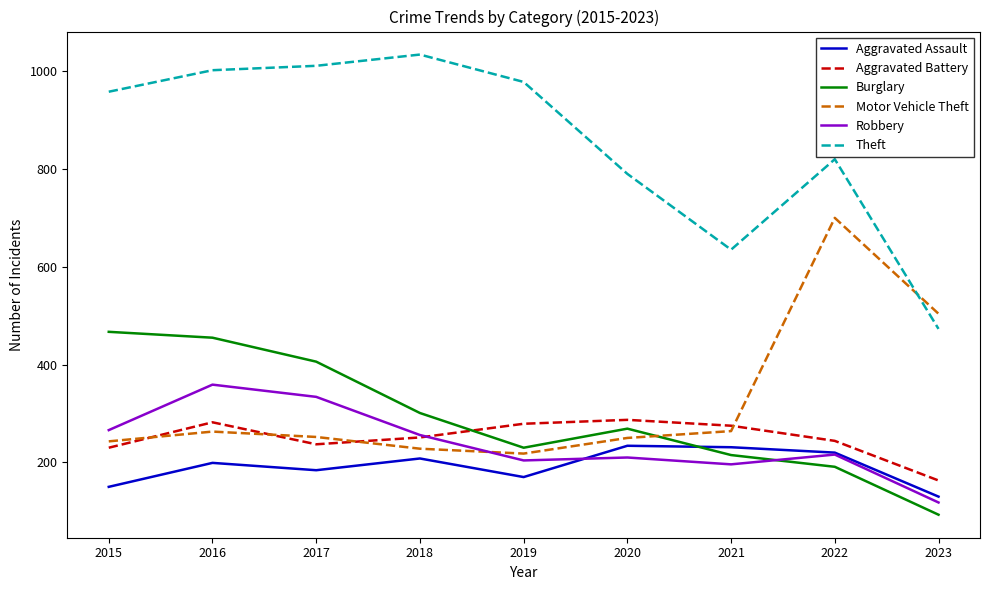

What is the approximate value of Aggravated Assault at 2022?

220